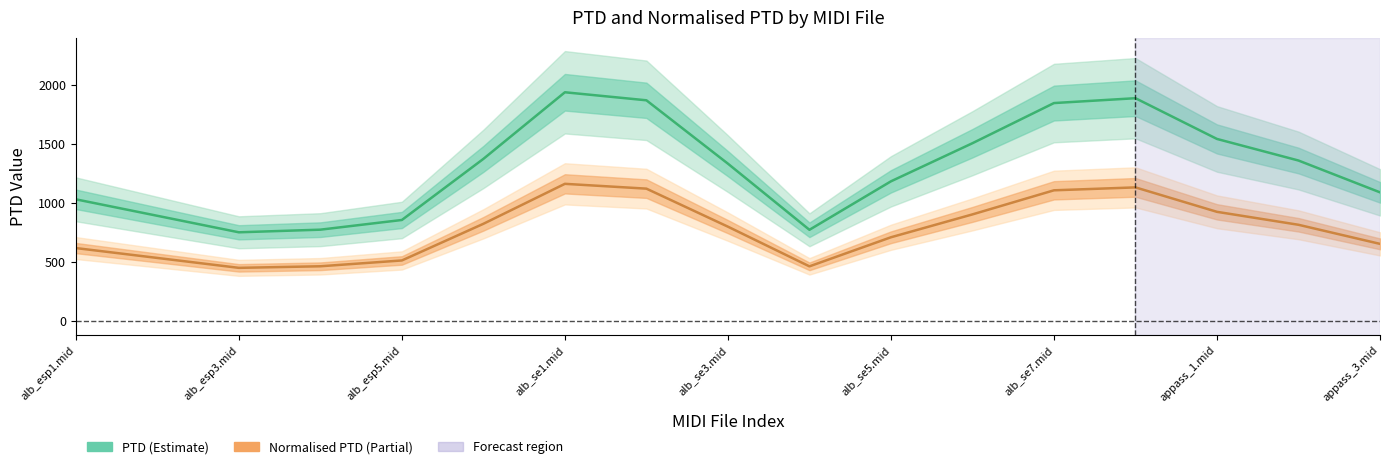

How many data points does each series have?

17